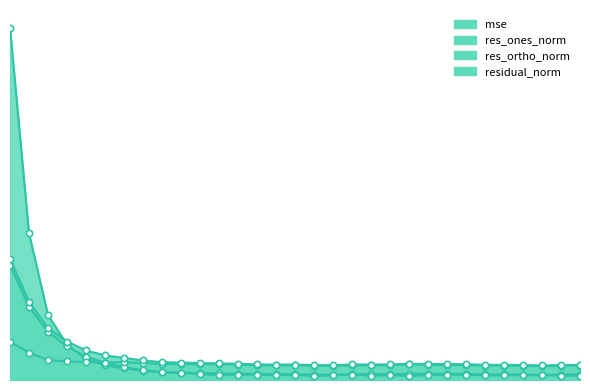

The value of mse at 230 is 0.7. True or false?

False